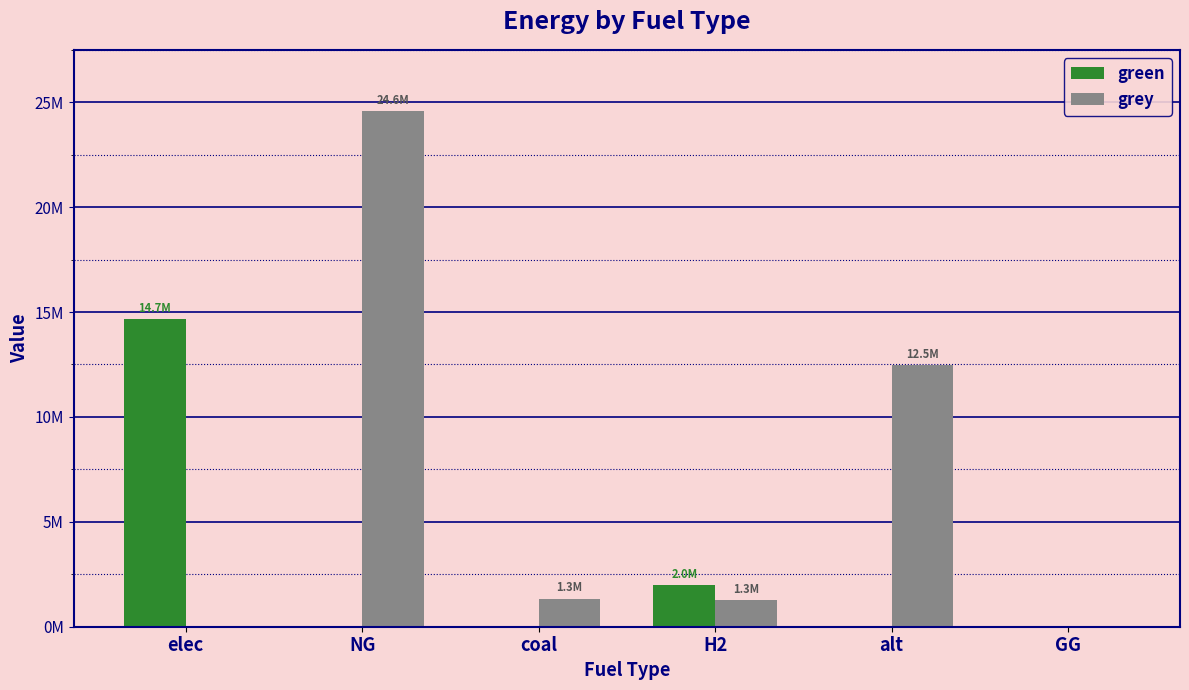

Which series has the largest total across all categories?

grey